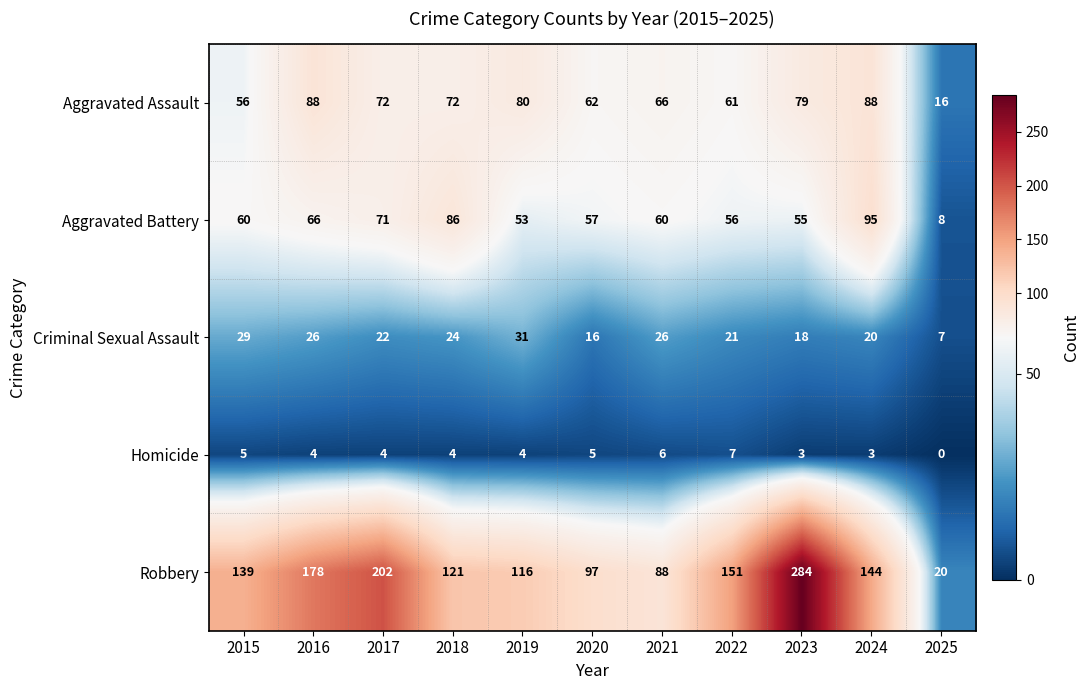

What is the maximum value shown in the chart?

284